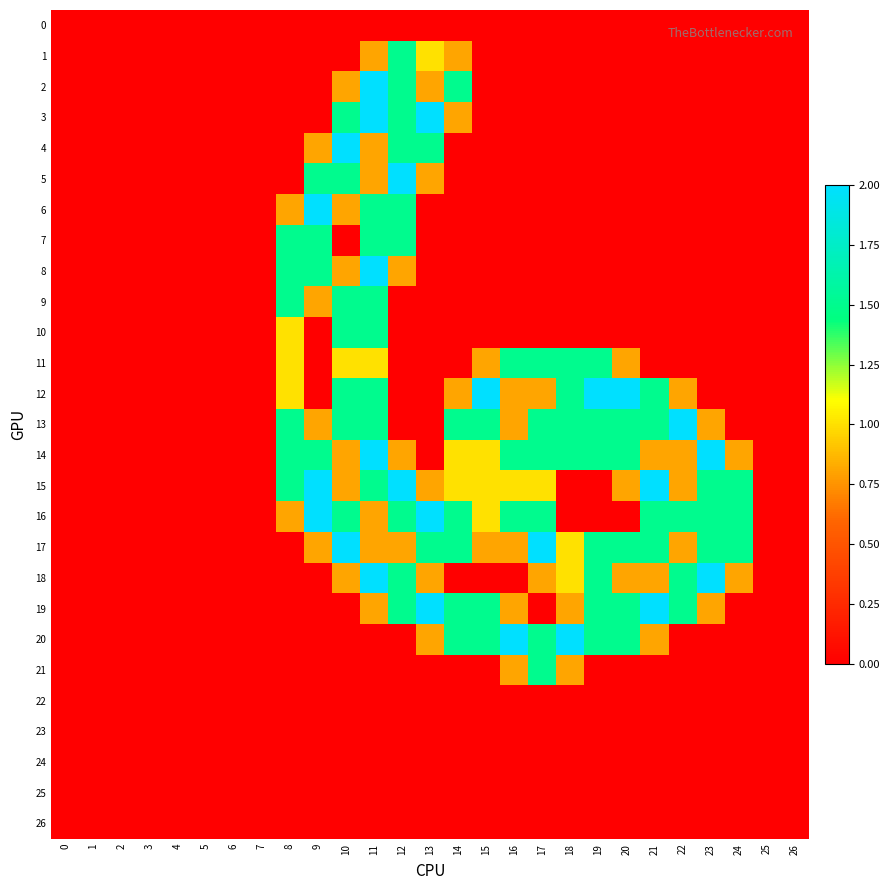

Which label corresponds to the largest value in the chart?

11